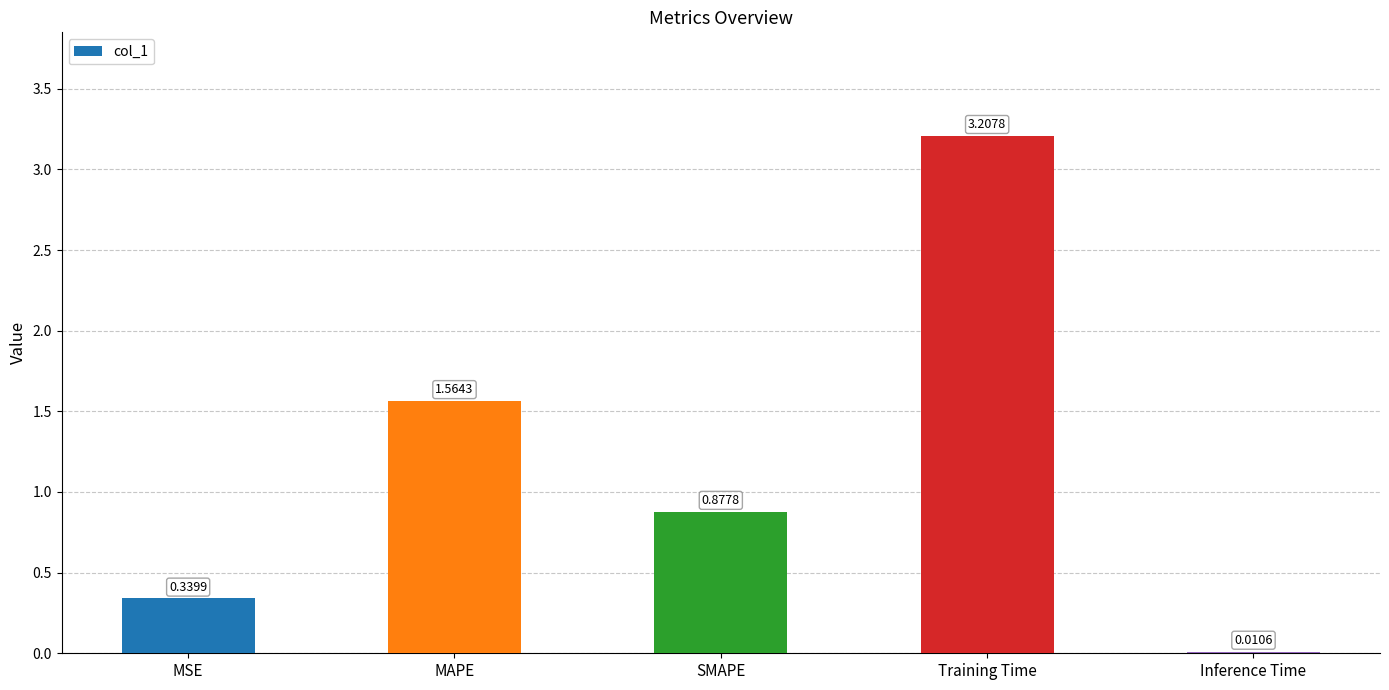

What is the sum of the values at MAPE and SMAPE?

2.4